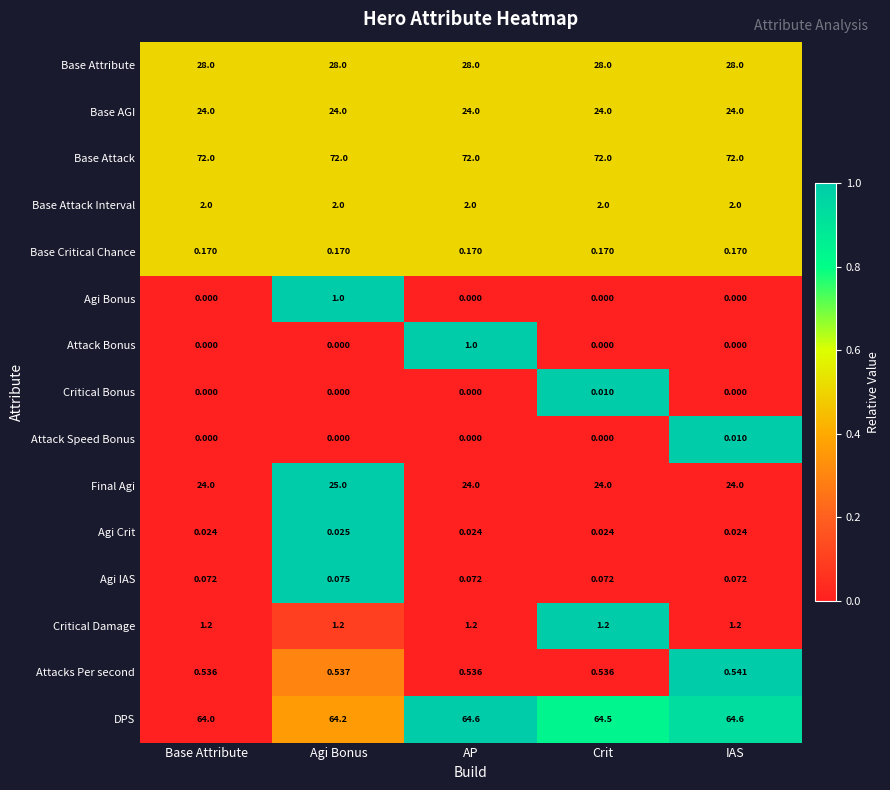

Which category has the highest value in the Critical Bonus series?

Crit